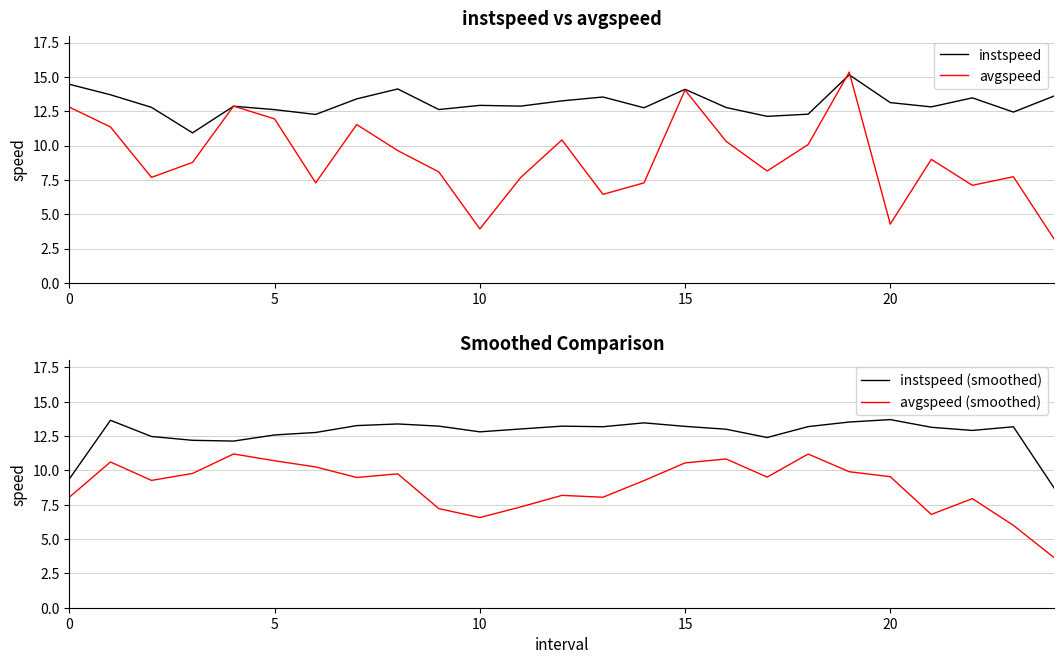

Does the chart have visible grid lines?

Yes